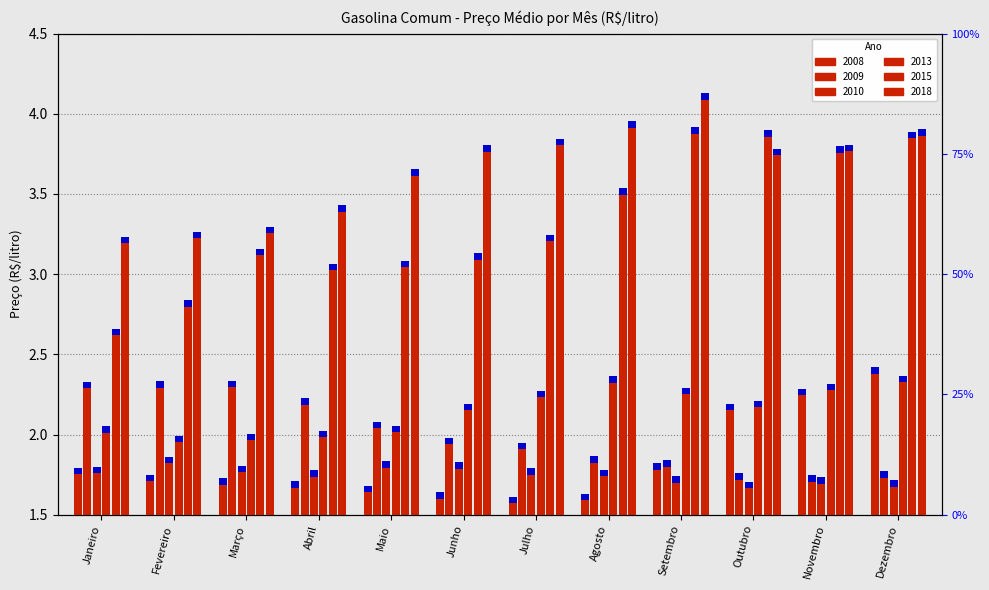

Which category has the lowest value in the 2018 series?

Janeiro